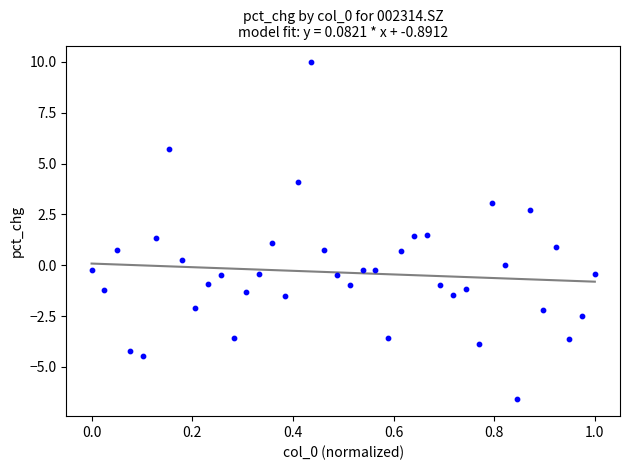

What is the range of X values (max minus min)?

1.0